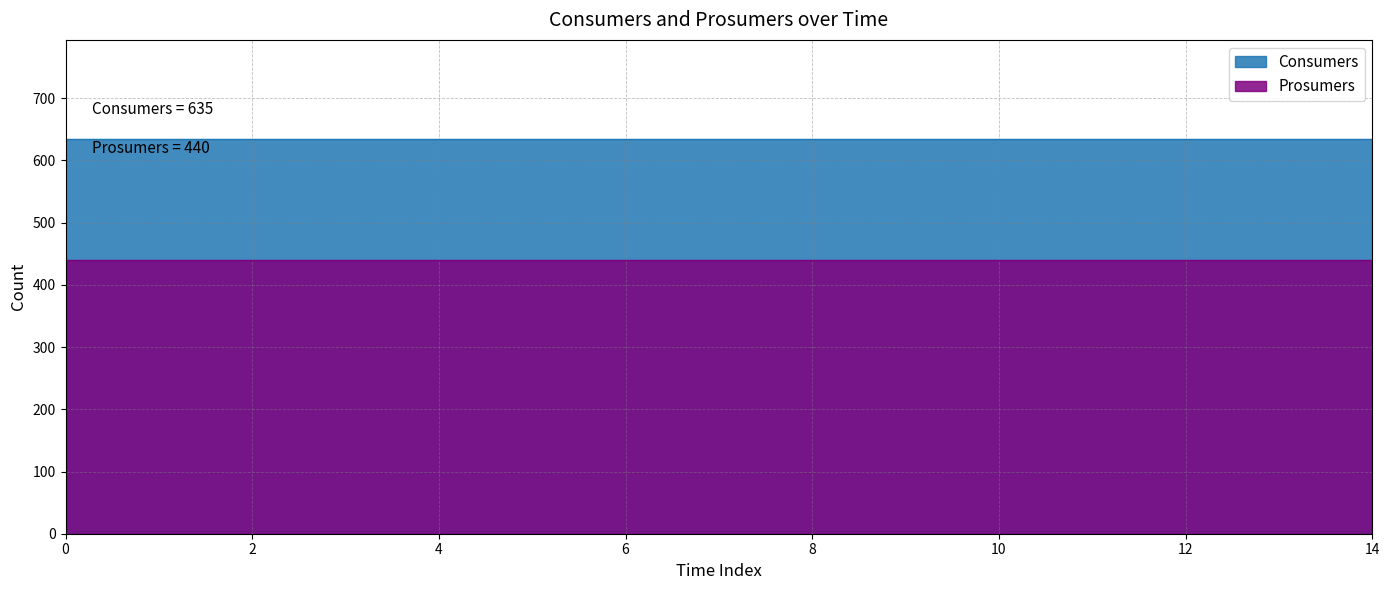

Which series has the widest spread of values?

Consumers